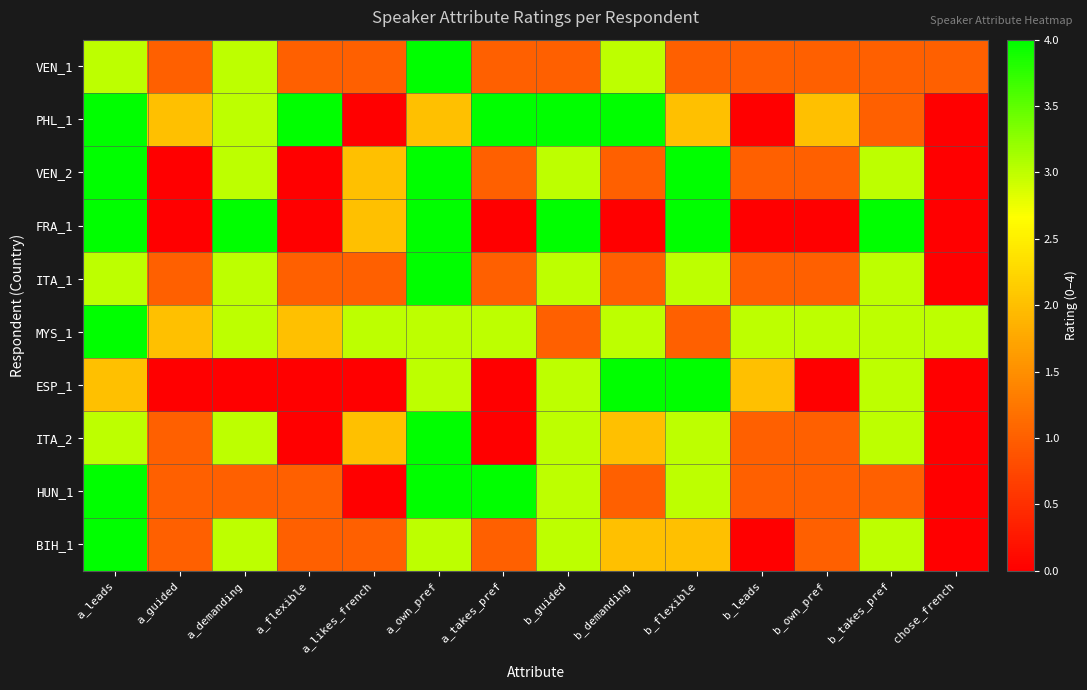

Reading left to right, extract all data points from this chart.

VEN_1: a_leads=3	a_guided=1	a_demanding=3	a_flexible=1	a_likes_french=1	a_own_pref=4	a_takes_pref=1	b_guided=1	b_demanding=3	b_flexible=1	b_leads=1	b_own_pref=1	b_takes_pref=1	chose_french=1
PHL_1: a_leads=4	a_guided=2	a_demanding=3	a_flexible=4	a_likes_french=0	a_own_pref=2	a_takes_pref=4	b_guided=4	b_demanding=4	b_flexible=2	b_leads=0	b_own_pref=2	b_takes_pref=1	chose_french=0
VEN_2: a_leads=4	a_guided=0	a_demanding=3	a_flexible=0	a_likes_french=2	a_own_pref=4	a_takes_pref=1	b_guided=3	b_demanding=1	b_flexible=4	b_leads=1	b_own_pref=1	b_takes_pref=3	chose_french=0
FRA_1: a_leads=4	a_guided=0	a_demanding=4	a_flexible=0	a_likes_french=2	a_own_pref=4	a_takes_pref=0	b_guided=4	b_demanding=0	b_flexible=4	b_leads=0	b_own_pref=0	b_takes_pref=4	chose_french=0
ITA_1: a_leads=3	a_guided=1	a_demanding=3	a_flexible=1	a_likes_french=1	a_own_pref=4	a_takes_pref=1	b_guided=3	b_demanding=1	b_flexible=3	b_leads=1	b_own_pref=1	b_takes_pref=3	chose_french=0
MYS_1: a_leads=4	a_guided=2	a_demanding=3	a_flexible=2	a_likes_french=3	a_own_pref=3	a_takes_pref=3	b_guided=1	b_demanding=3	b_flexible=1	b_leads=3	b_own_pref=3	b_takes_pref=3	chose_french=3
ESP_1: a_leads=2	a_guided=0	a_demanding=0	a_flexible=0	a_likes_french=0	a_own_pref=3	a_takes_pref=0	b_guided=3	b_demanding=4	b_flexible=4	b_leads=2	b_own_pref=0	b_takes_pref=3	chose_french=0
ITA_2: a_leads=3	a_guided=1	a_demanding=3	a_flexible=0	a_likes_french=2	a_own_pref=4	a_takes_pref=0	b_guided=3	b_demanding=2	b_flexible=3	b_leads=1	b_own_pref=1	b_takes_pref=3	chose_french=0
HUN_1: a_leads=4	a_guided=1	a_demanding=1	a_flexible=1	a_likes_french=0	a_own_pref=4	a_takes_pref=4	b_guided=3	b_demanding=1	b_flexible=3	b_leads=1	b_own_pref=1	b_takes_pref=1	chose_french=0
BIH_1: a_leads=4	a_guided=1	a_demanding=3	a_flexible=1	a_likes_french=1	a_own_pref=3	a_takes_pref=1	b_guided=3	b_demanding=2	b_flexible=2	b_leads=0	b_own_pref=1	b_takes_pref=3	chose_french=0